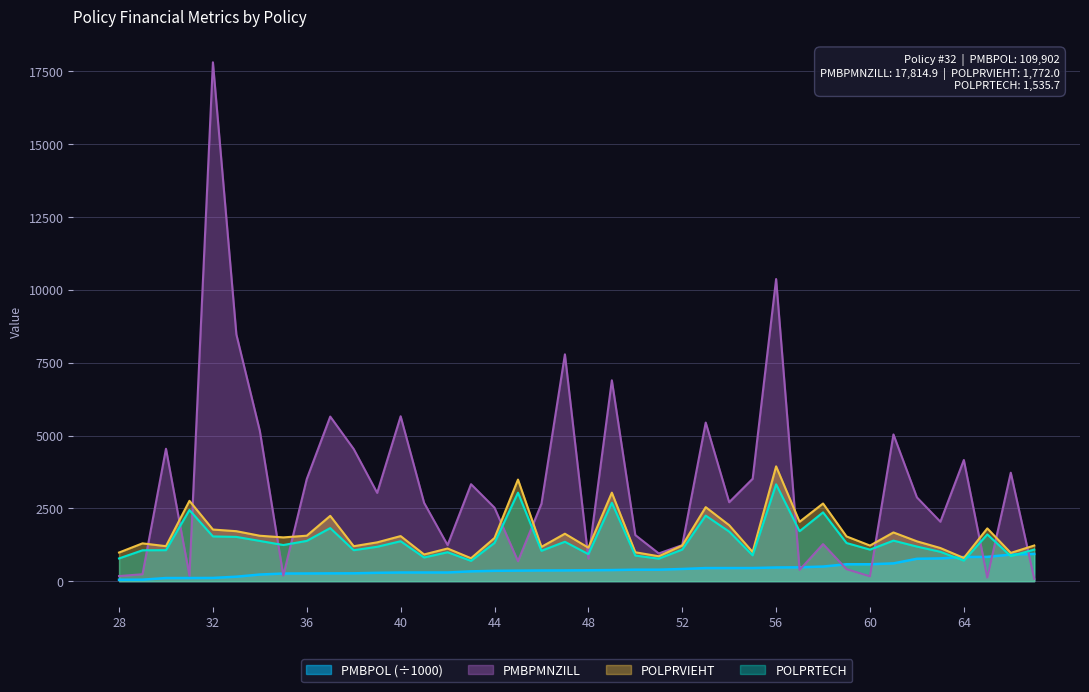

How many intersections are there between PMBPMNZILL and PMBPOL?

9